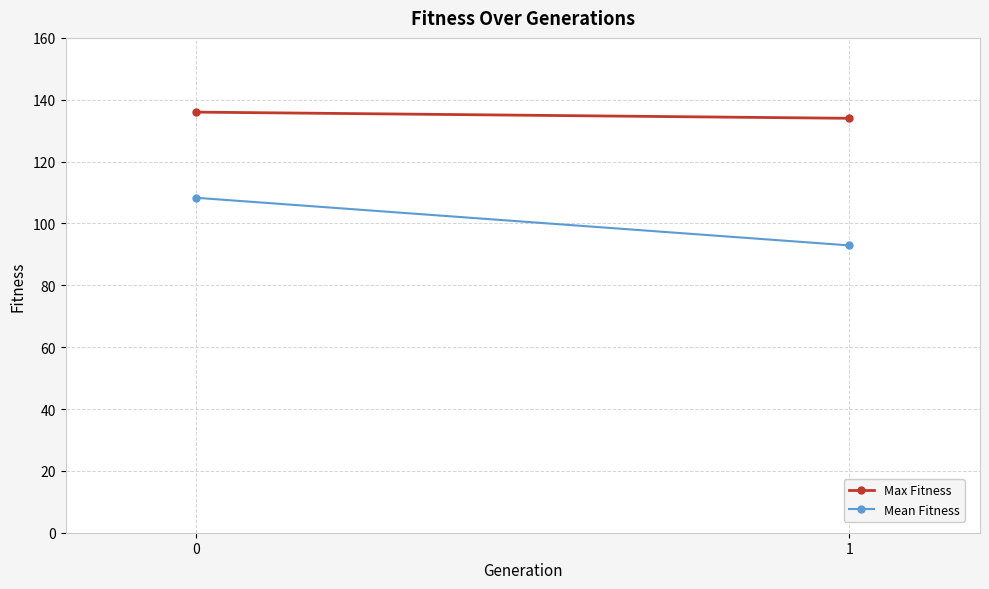

Count the Max Fitness values in the range 134 to 136.

2